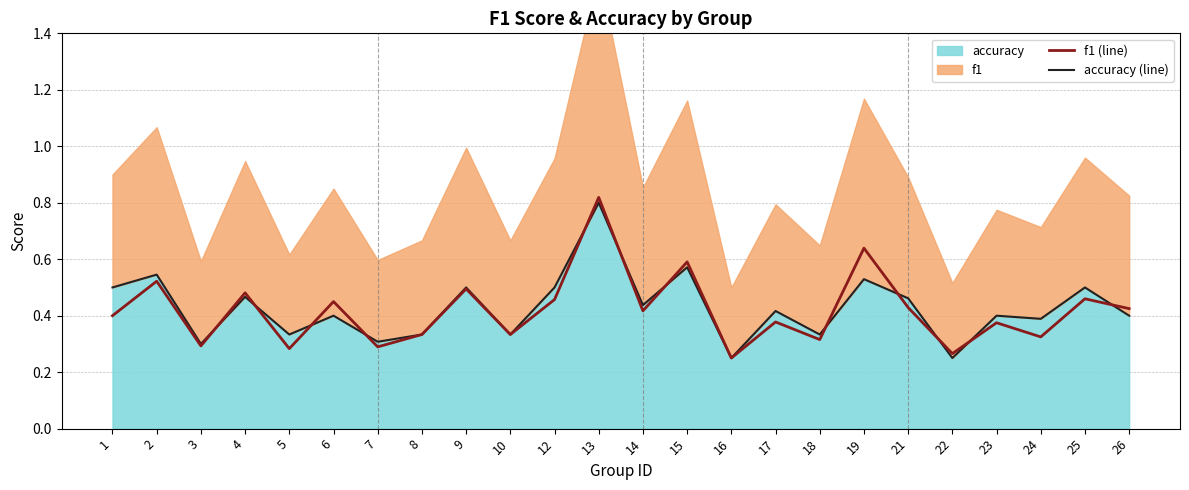

In f1 (line), how many points are lower than both neighbors (excluding endpoints)?

9